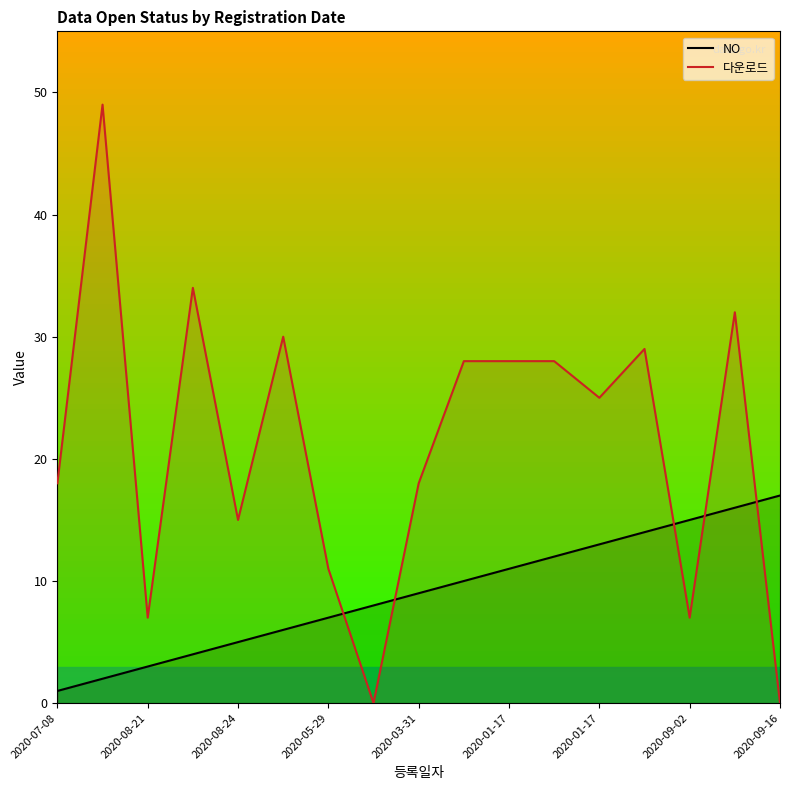

What is the lowest value of the NO series?

1